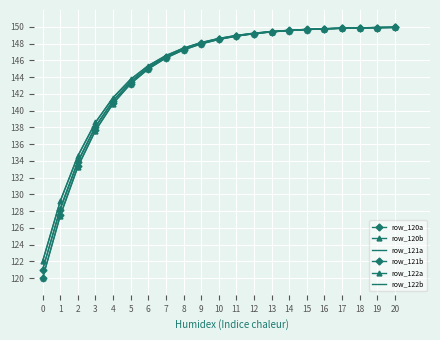

What is the minimum value shown in the chart?

120.0